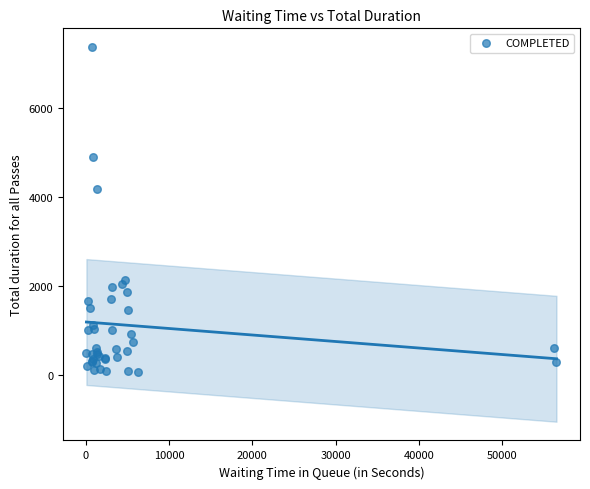

What Y value in the scatter plot is closest to 3724?

4192